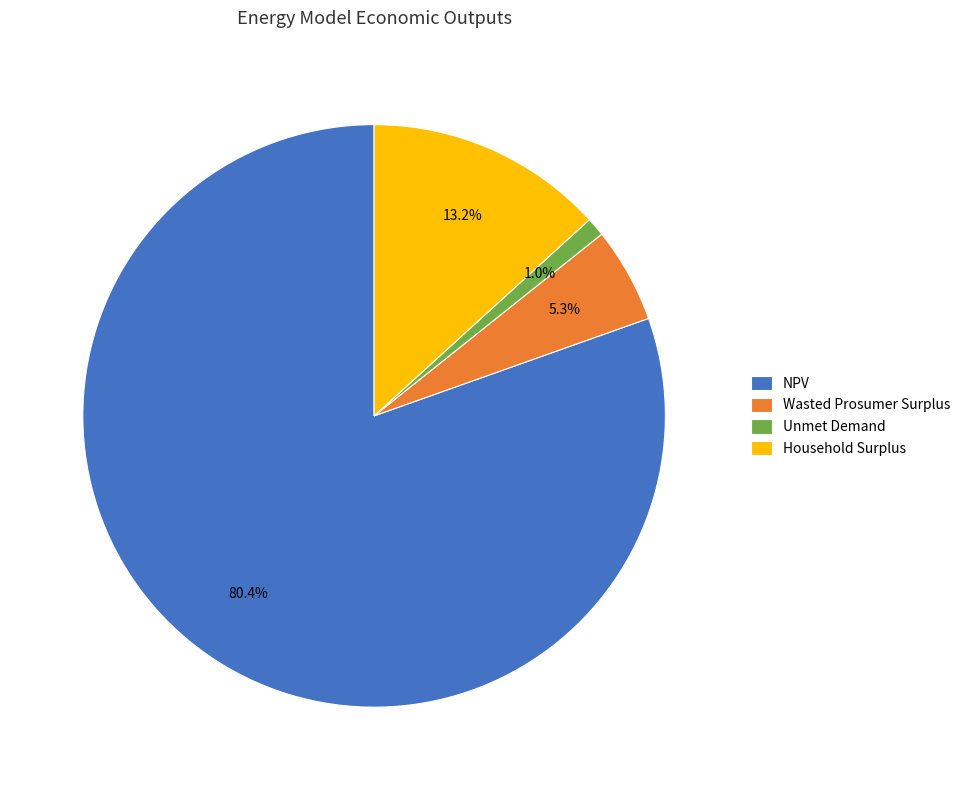

Combined, do NPV and Wasted Prosumer Surplus account for over 50%?

Yes